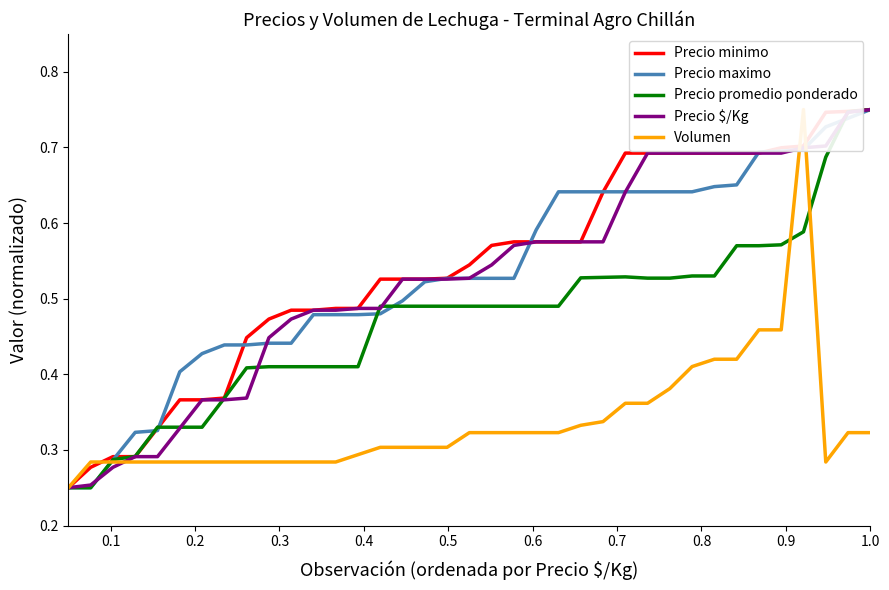

Which series has the widest spread of values?

Precio minimo